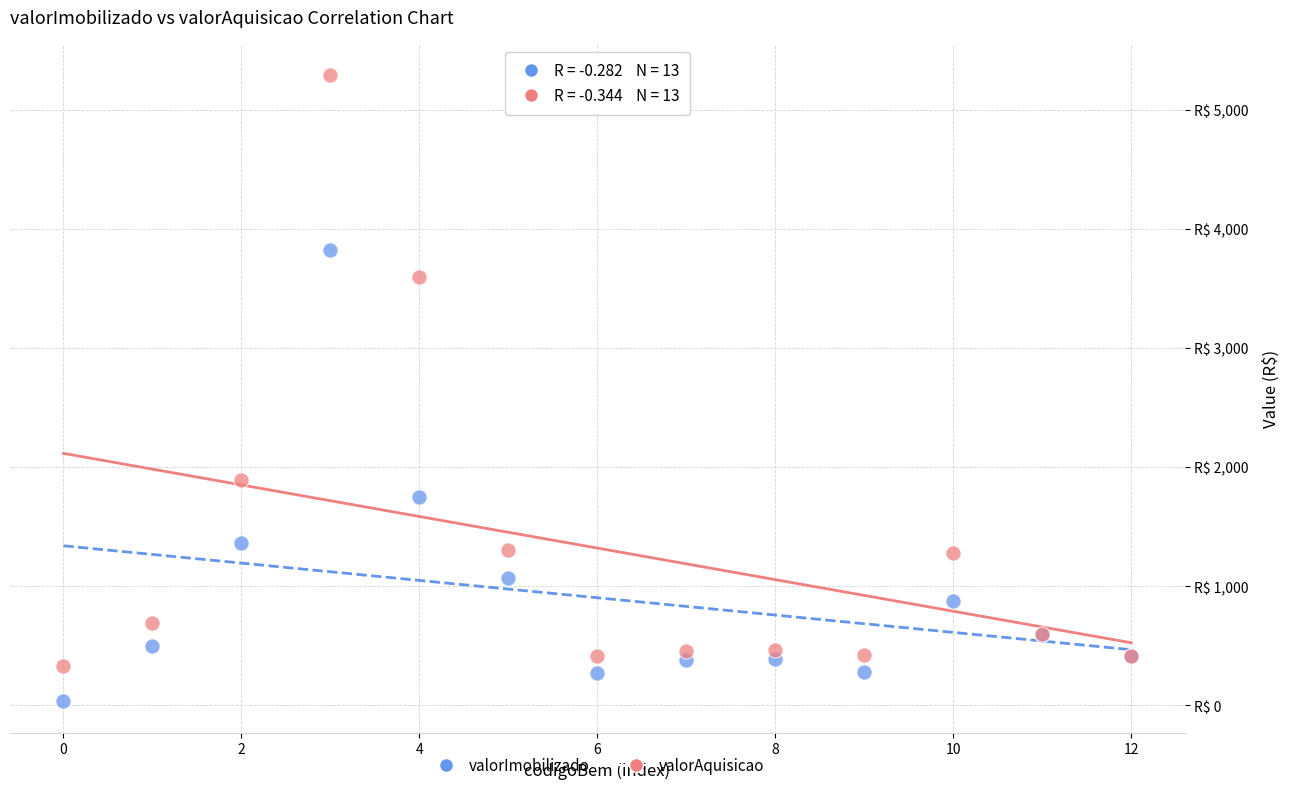

Which series contains the lowest Y value?

valorImobilizado